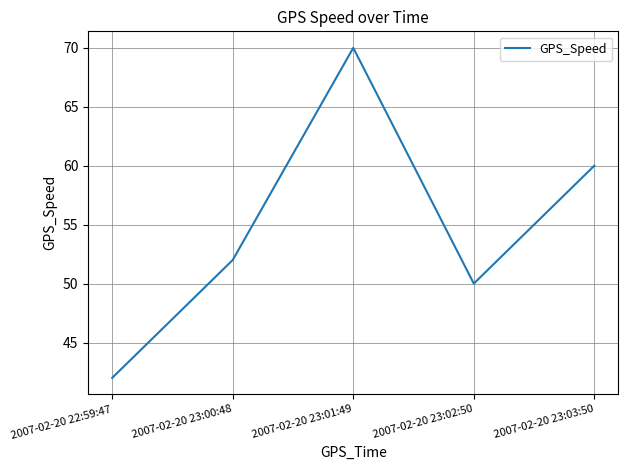

Does the chart have visible grid lines?

Yes